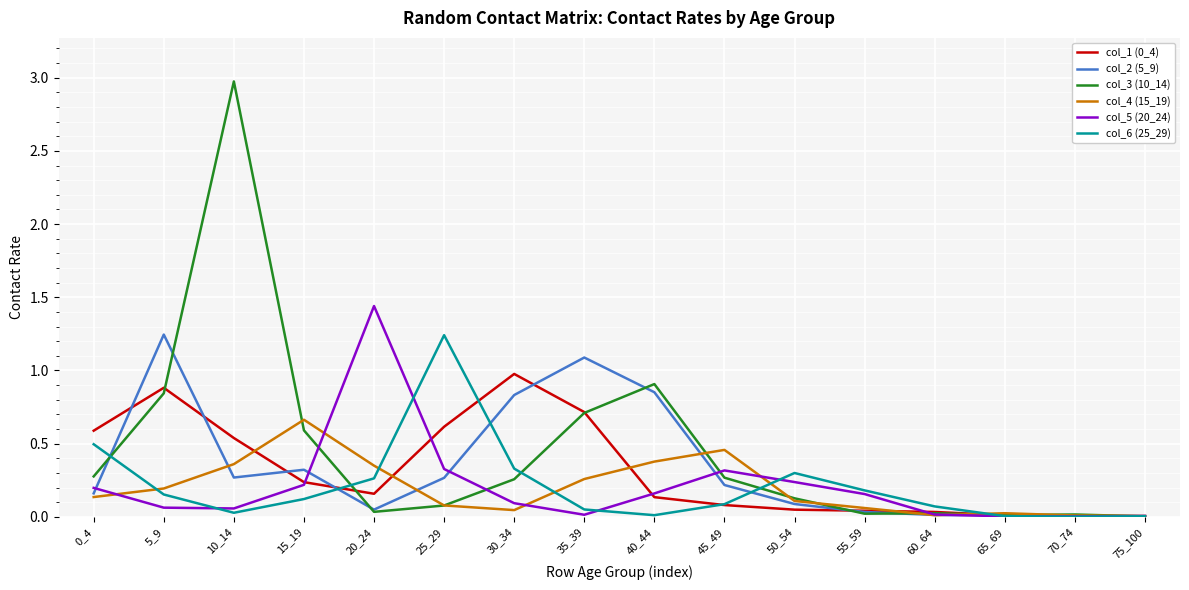

Which series has the widest spread of values?

col_3 (10_14)